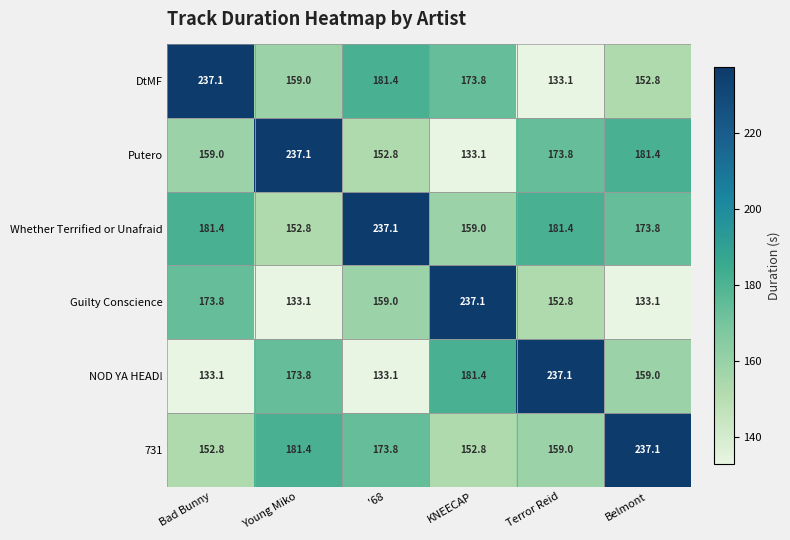

Read the NOD YA HEAD! value at Terror Reid.

237.1